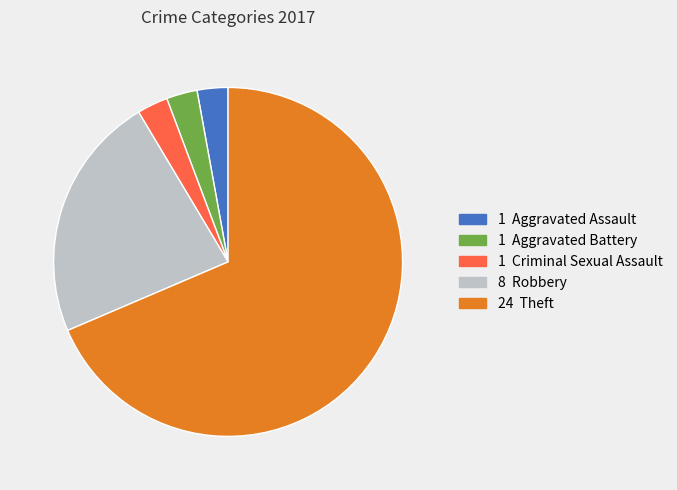

How many segments does this pie chart have?

5